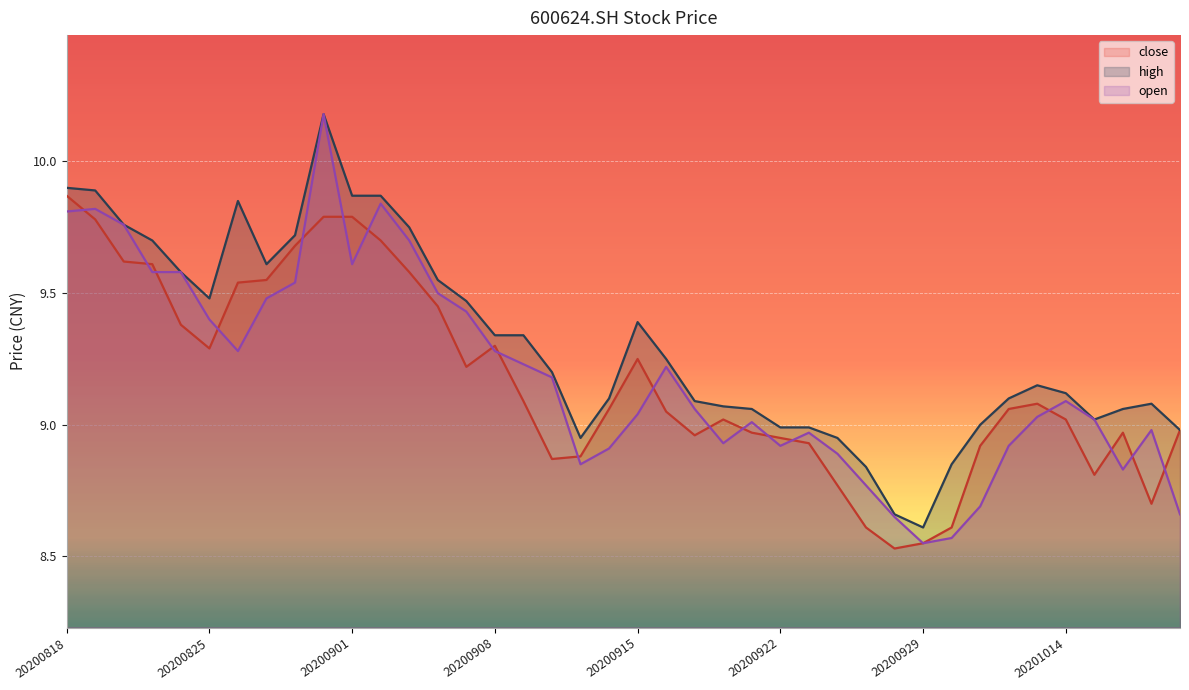

Where do close and open first cross each other?

20200818 and 20200819